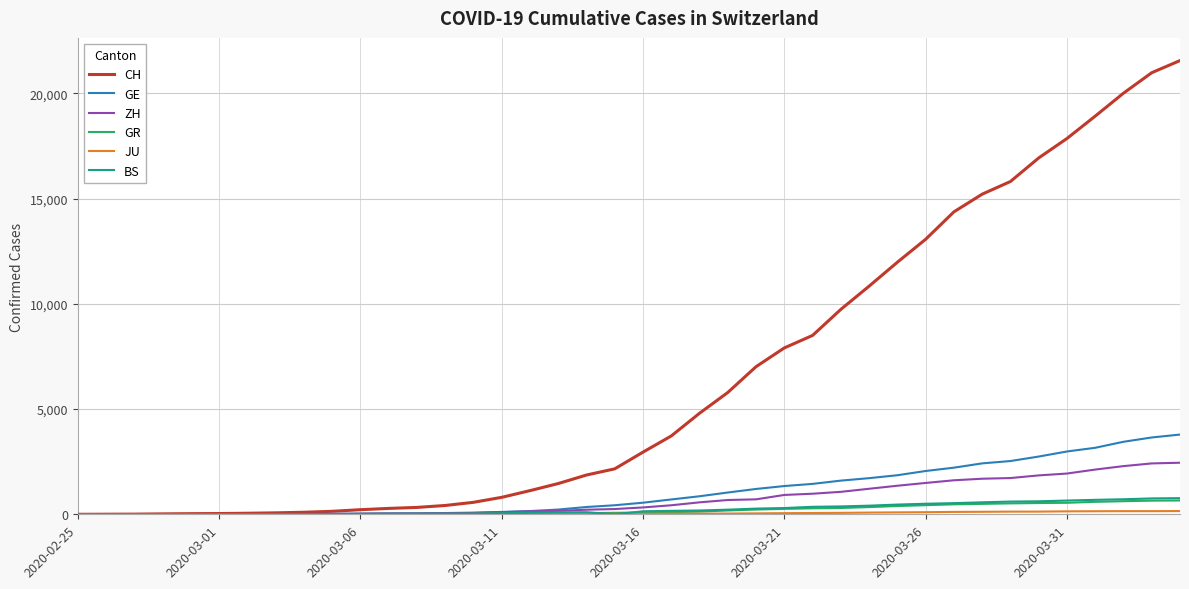

Which series has the largest total across all categories?

CH